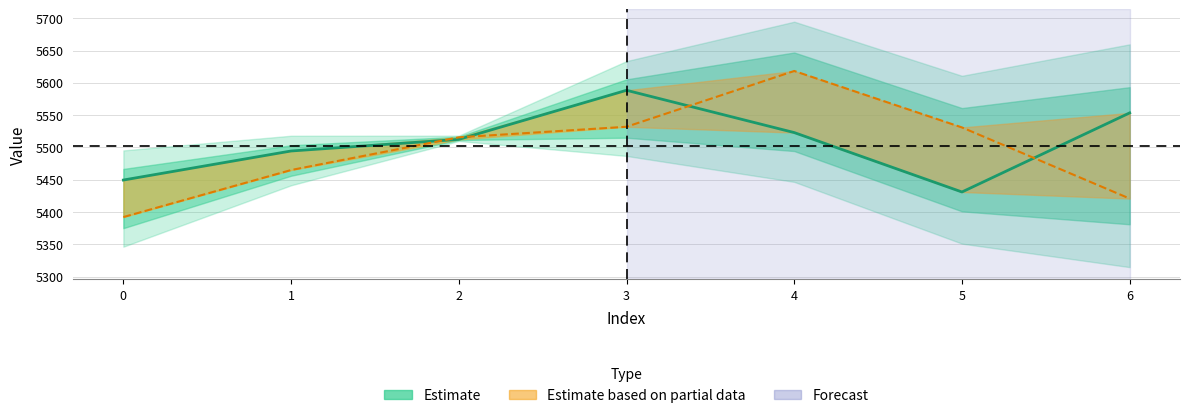

Reading left to right, extract all data points from this chart.

5449.5	5494.5	5512.5	5588.5	5523.0	5431.0	5553.5